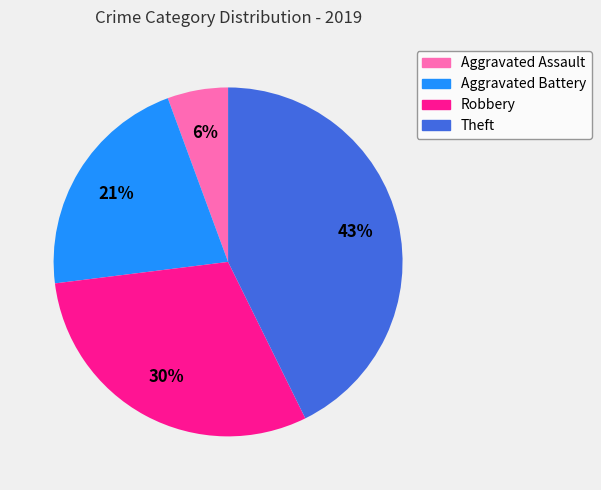

Is there a majority slice in this chart?

No